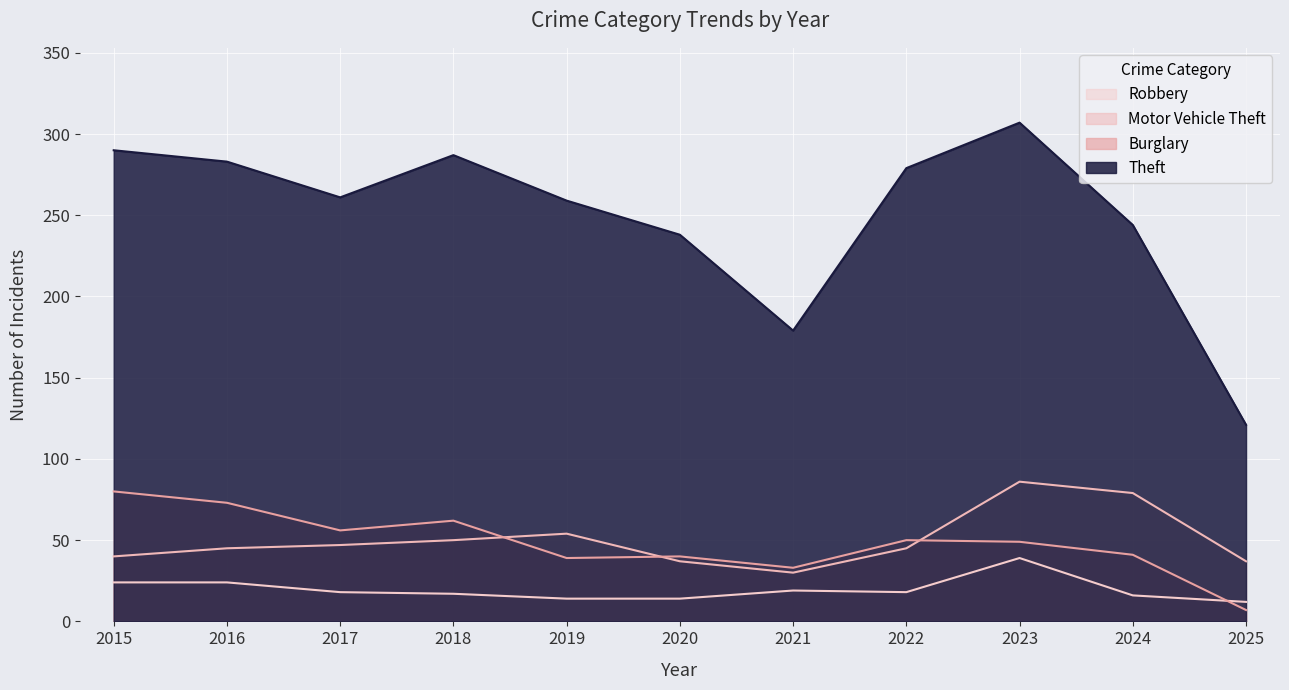

The value of Theft at 2015 is 106. True or false?

False